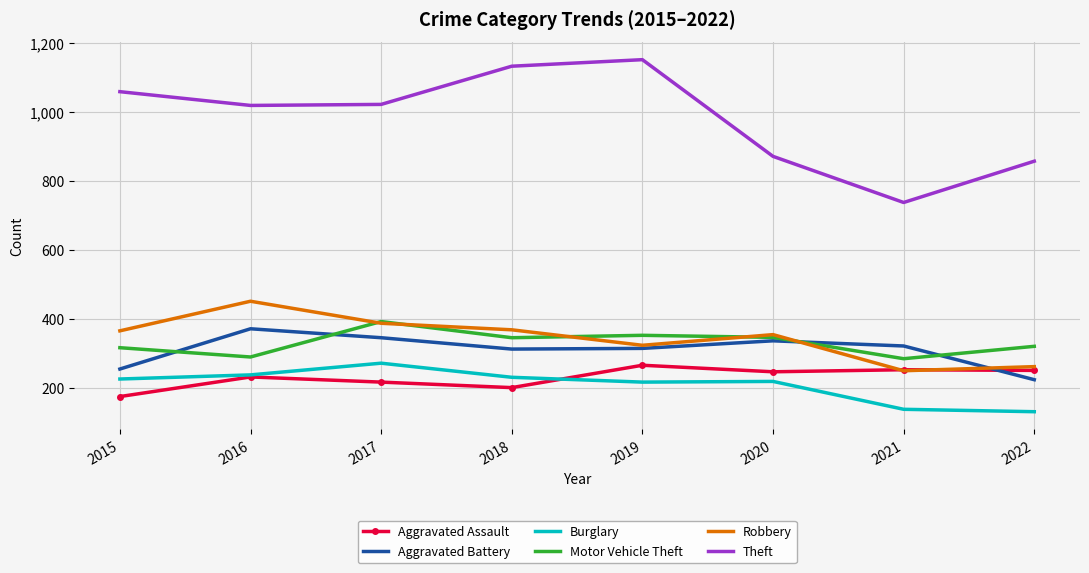

The Aggravated Assault series shows 155 at 2019. True or false?

False